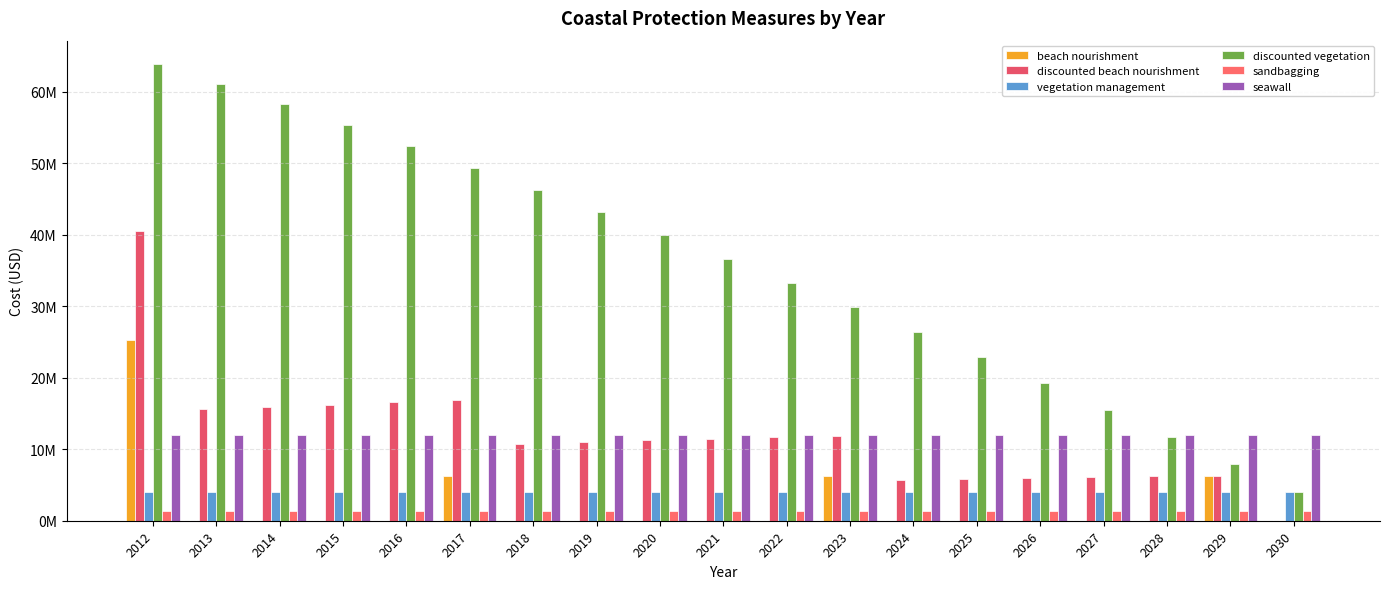

Are the bars horizontal?

No